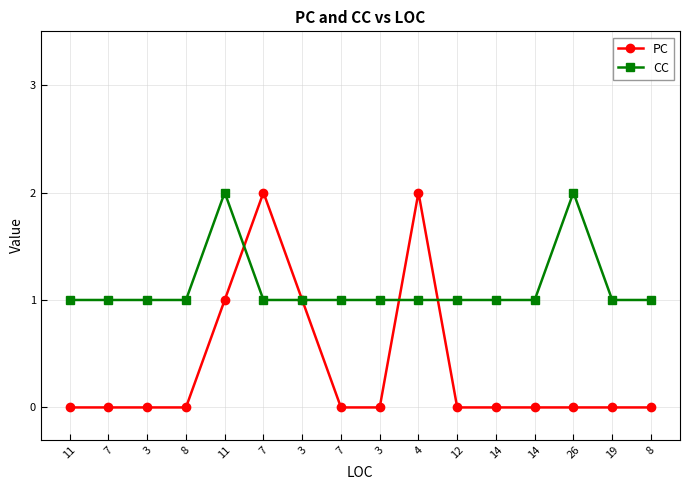

What is the label of the 12th point from the left?

14